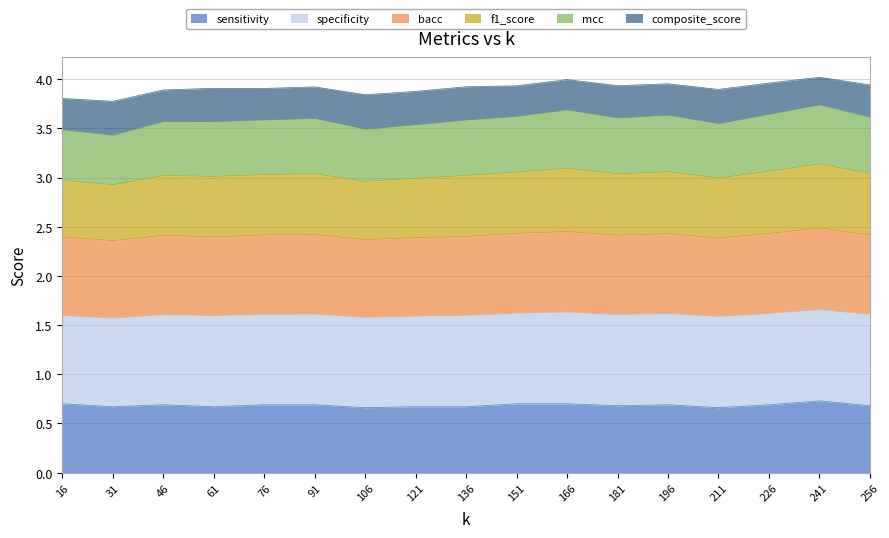

What is the total value across all series at 241?

4.0